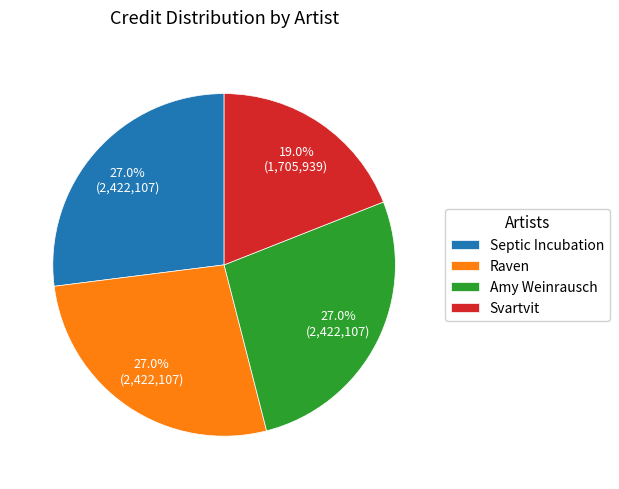

What is the smallest slice in the pie chart?

Svartvit